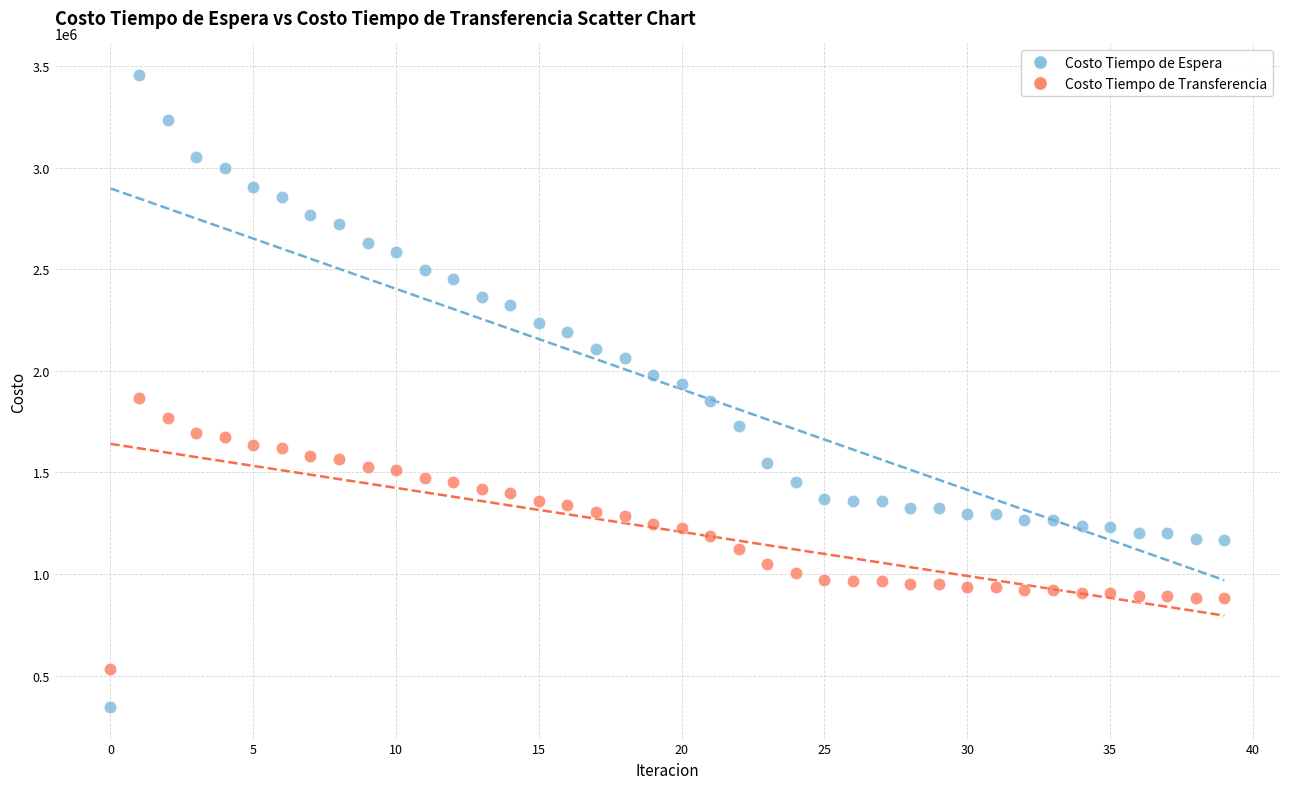

Which series has the largest Y range (max minus min)?

Costo Tiempo de Espera